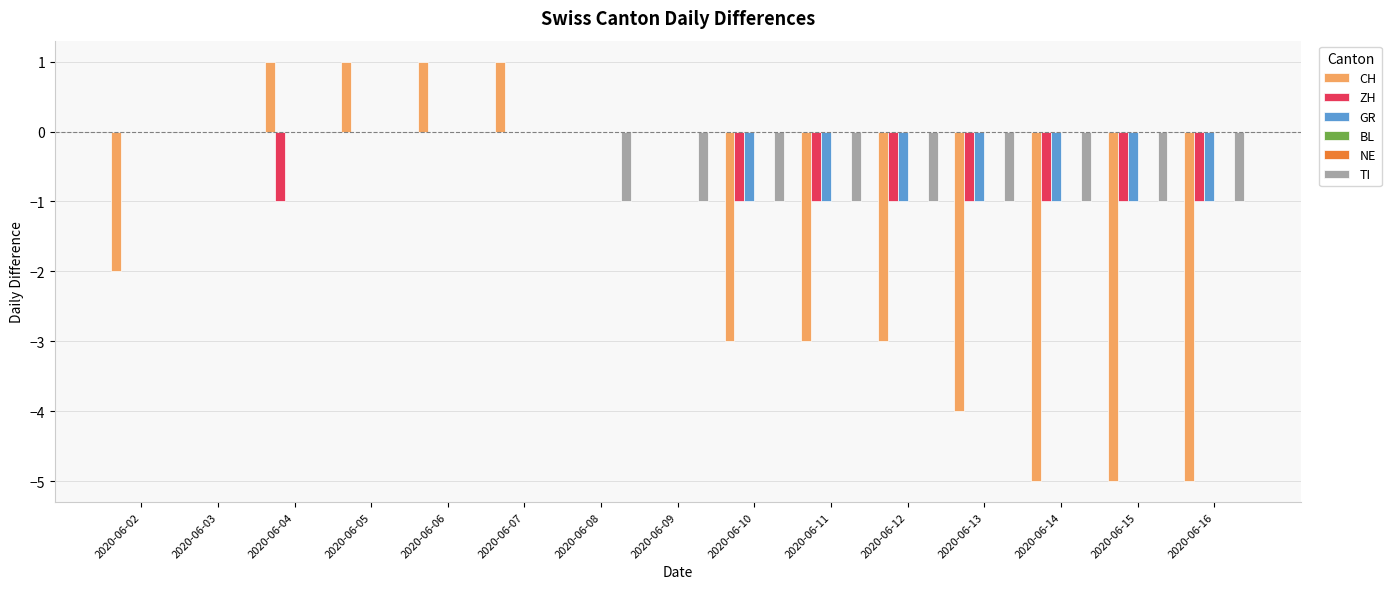

At which label does NE reach its peak?

2020-06-02